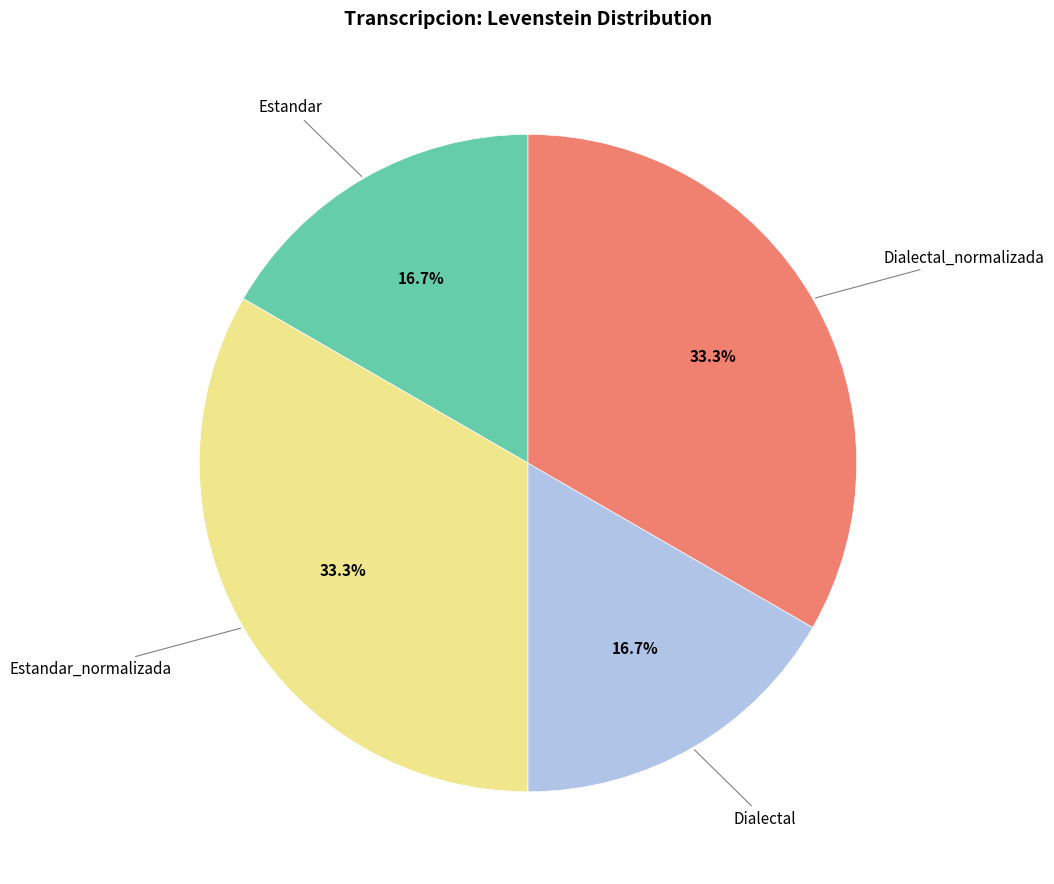

Does any single category account for the majority?

No